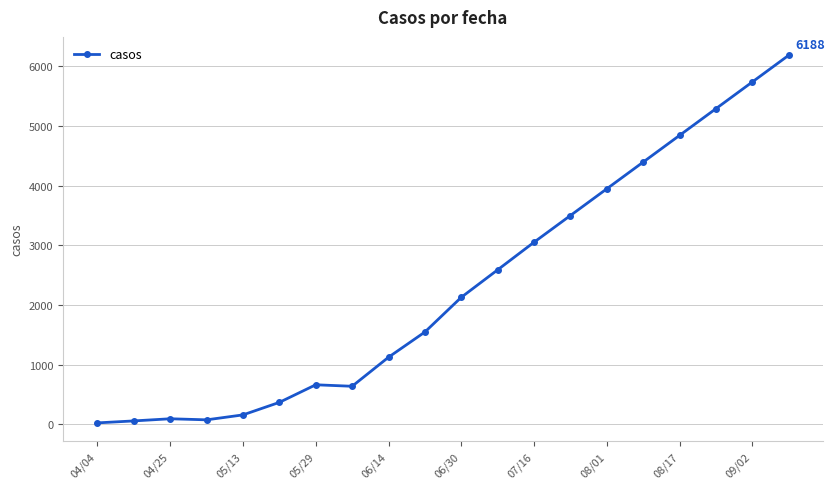

What is the maximum value shown in the chart?

6188